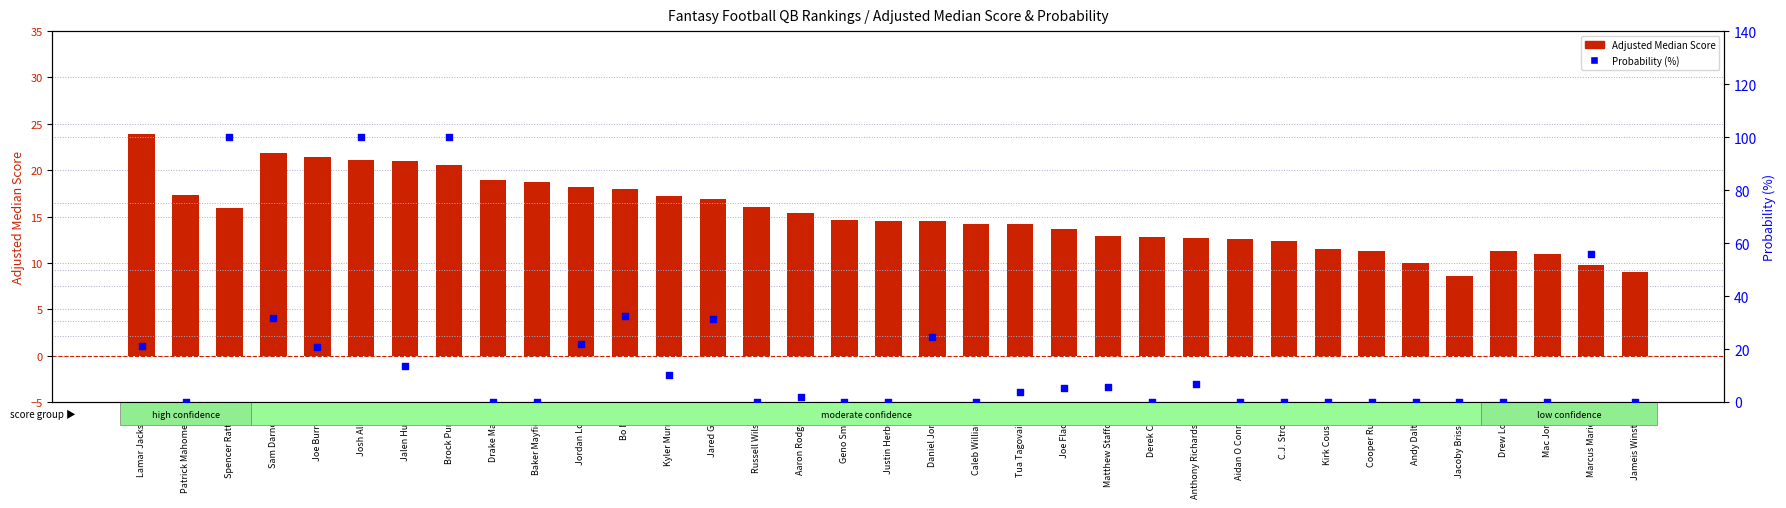

Which series has the widest spread of Y values?

Probability (%)